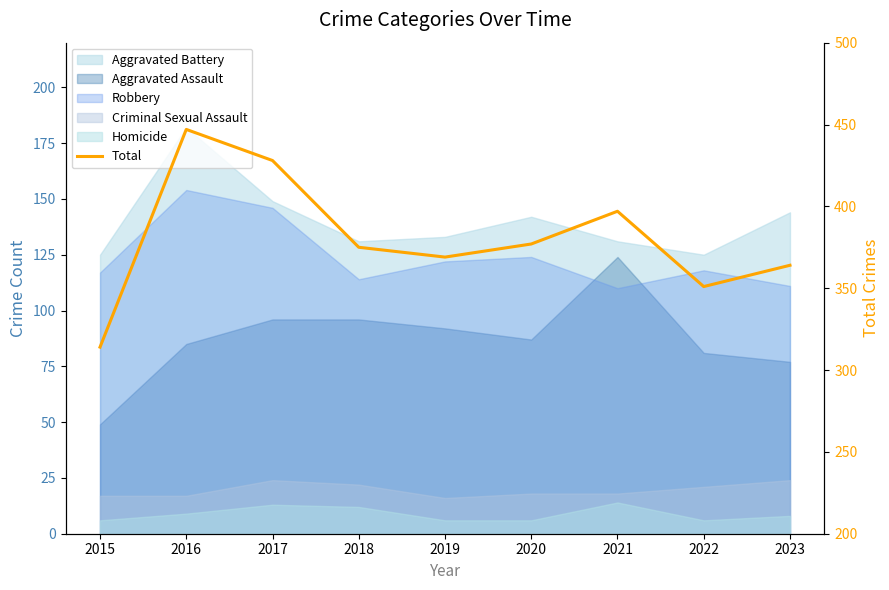

Reading right to left, transcribe all the data shown in this chart.

364	351	397	377	369	375	428	447	314